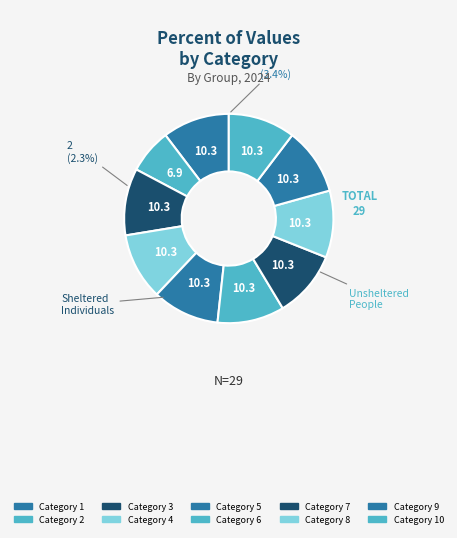

Which slice is the largest?

1